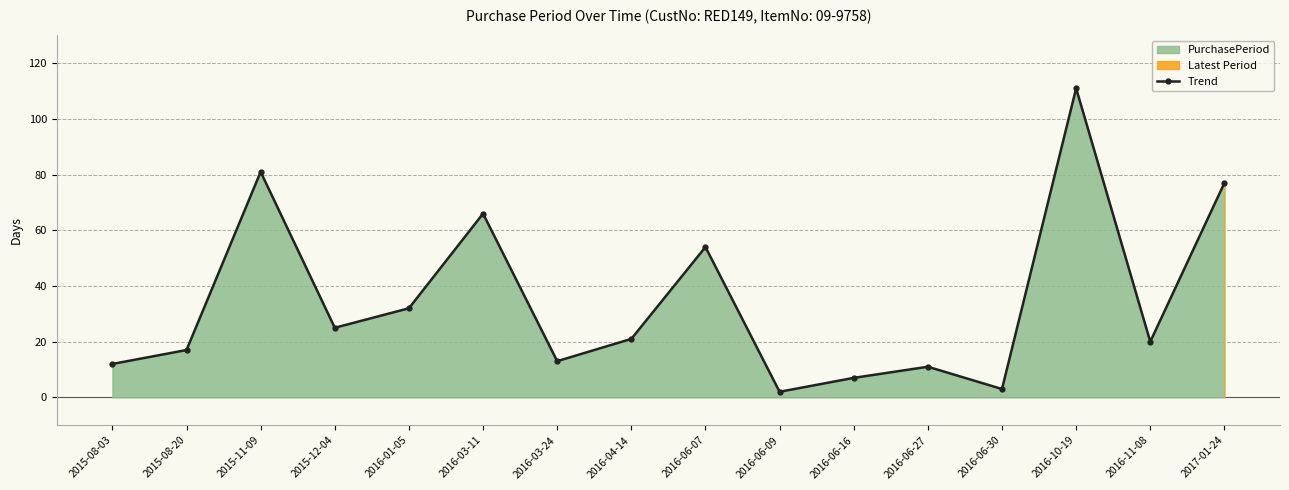

How many lines are shown in the chart?

1